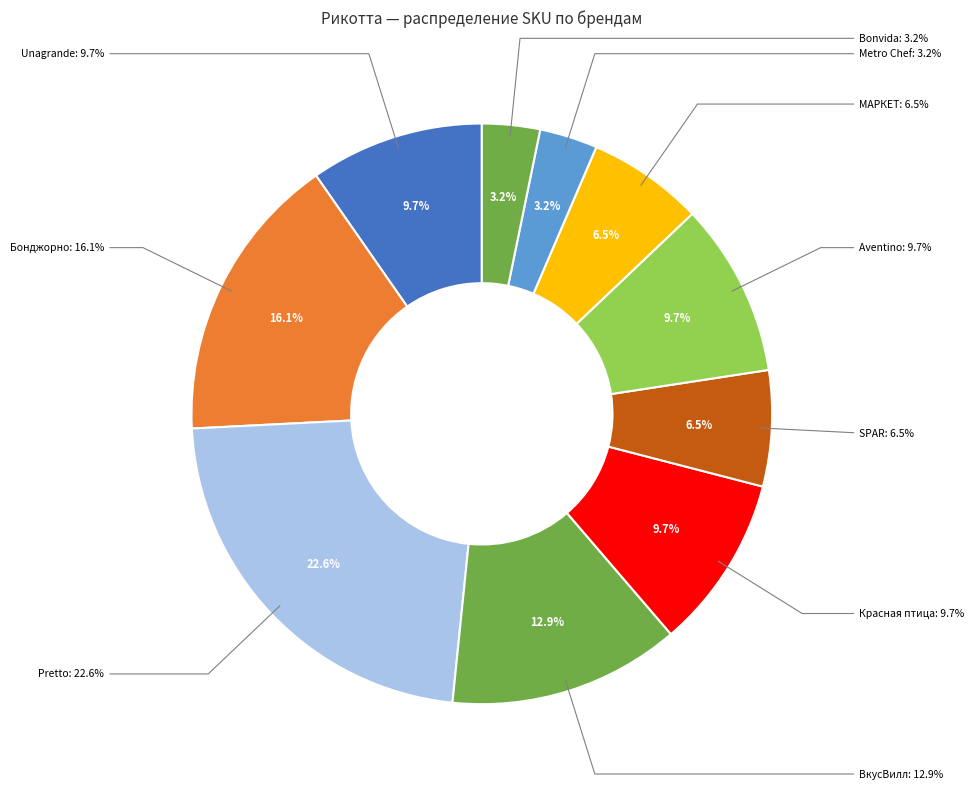

Which slice is the smallest?

Metro Chef